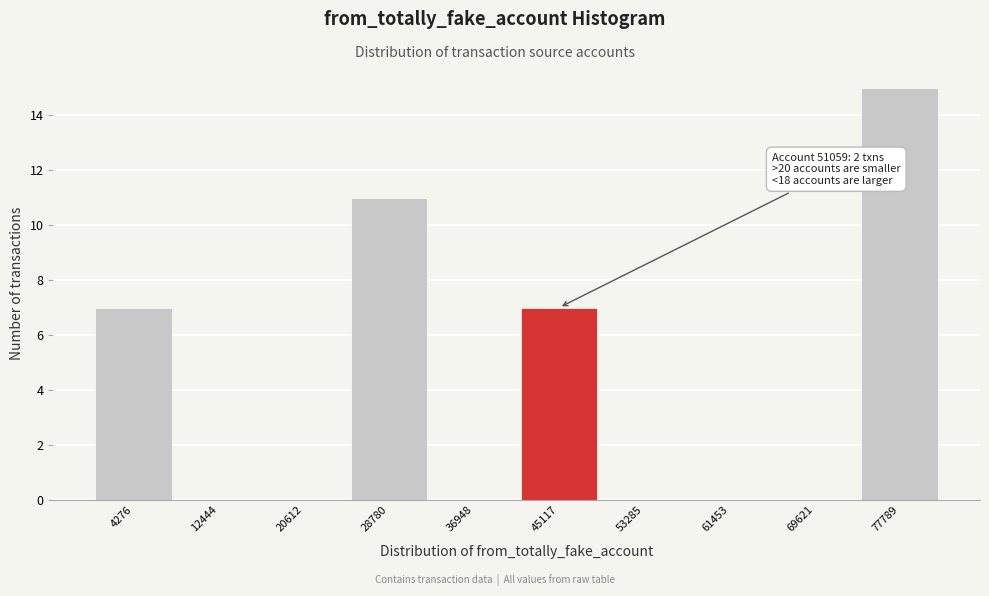

Reading left to right, what are all the values shown in this chart?

4276=7	12444=0	20612=0	28780=11	36948=0	45117=7	53285=0	61453=0	69621=0	77789=15